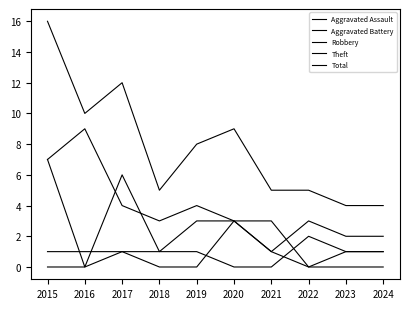

Is it true that Total equals 16 at 2015?

True